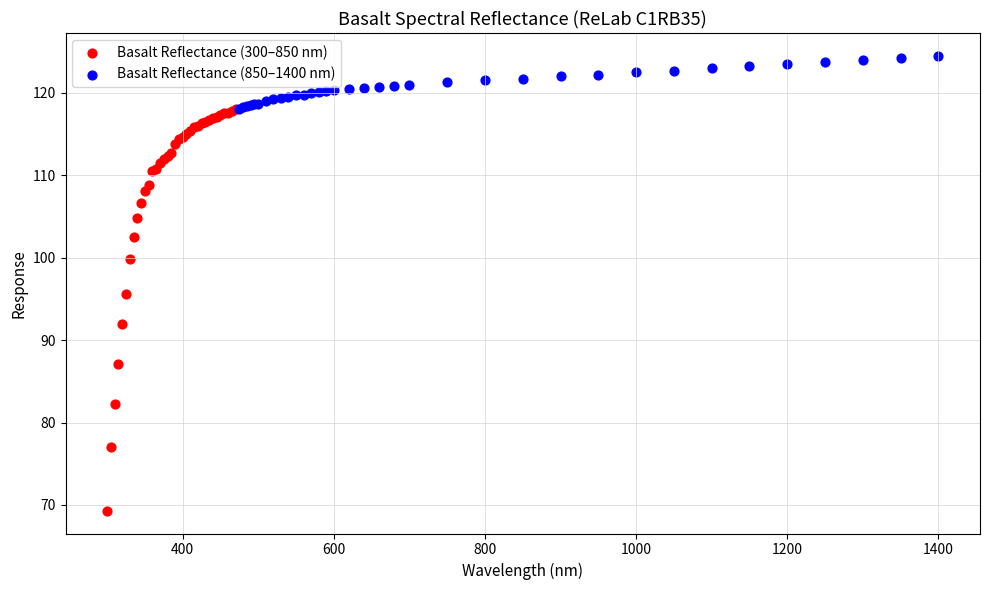

Which series has the largest Y range (max minus min)?

Basalt Reflectance (300–850 nm)